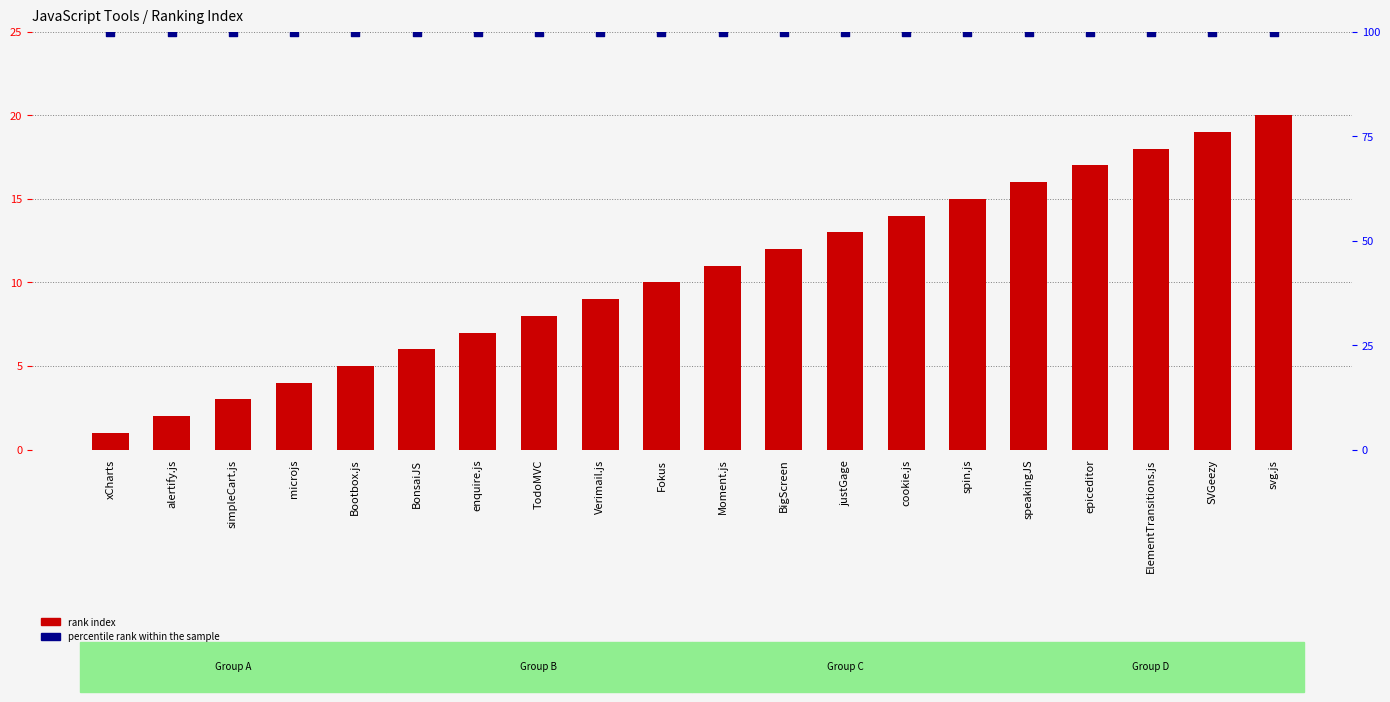

At which category is the sum across all series the highest?

svg.js